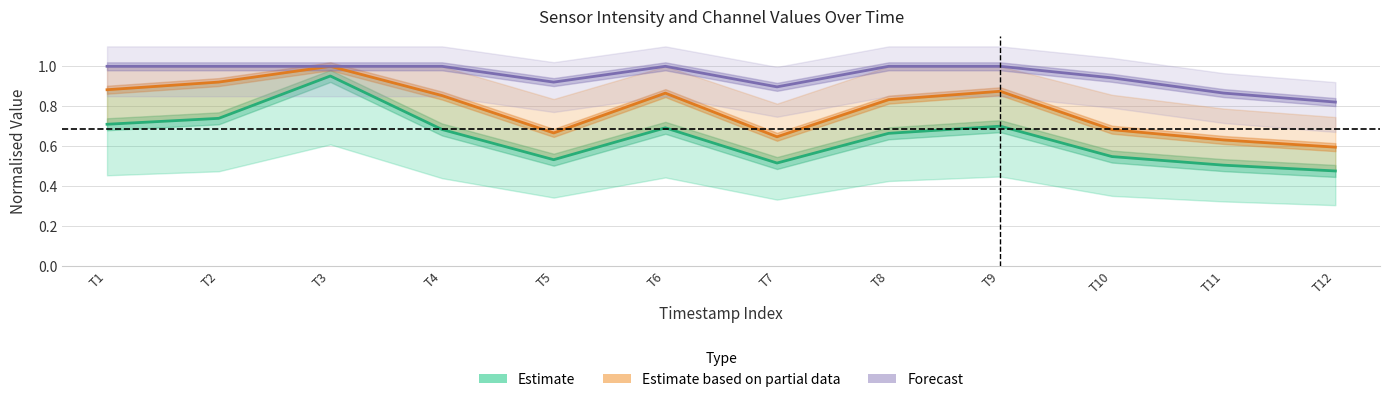

Is it true that Estimate based on partial data equals 0.7 at T10?

True